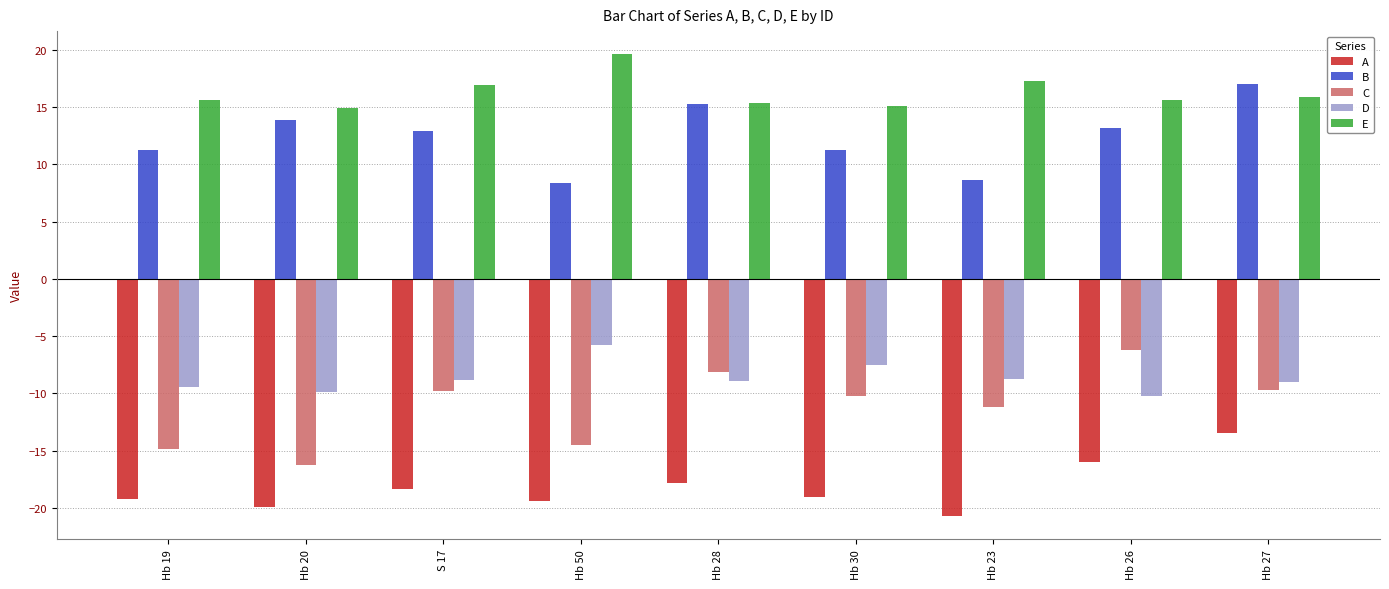

The E series shows 21.8 at Hb 26. True or false?

False